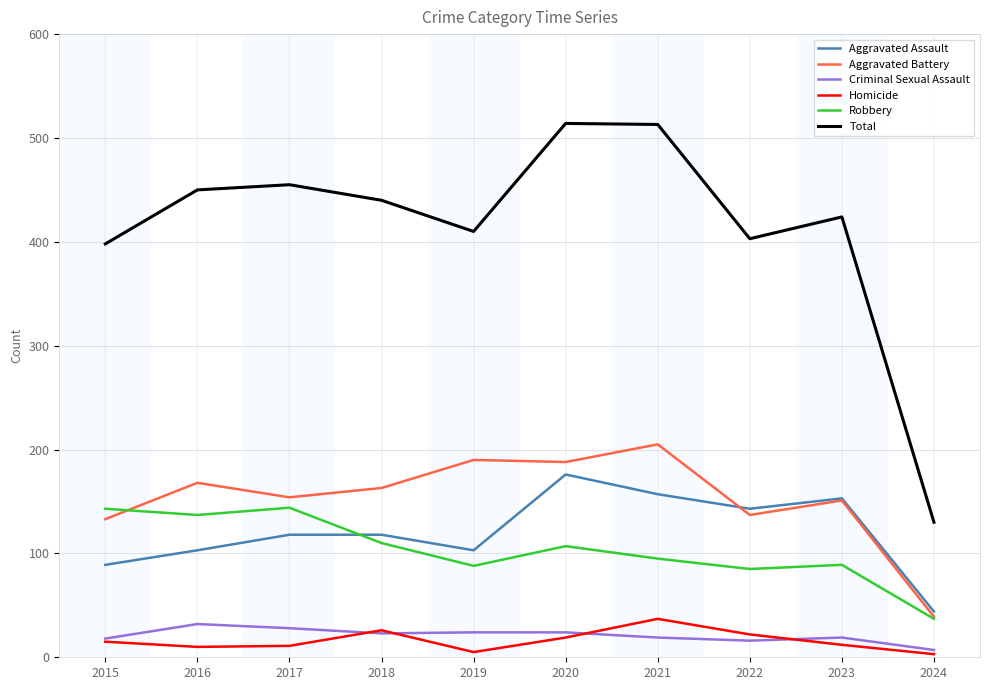

What is the smallest value displayed?

3